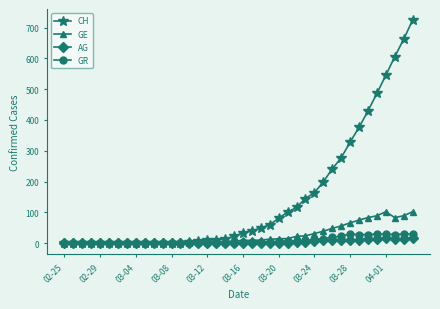

Which series has the largest range (max minus min)?

CH